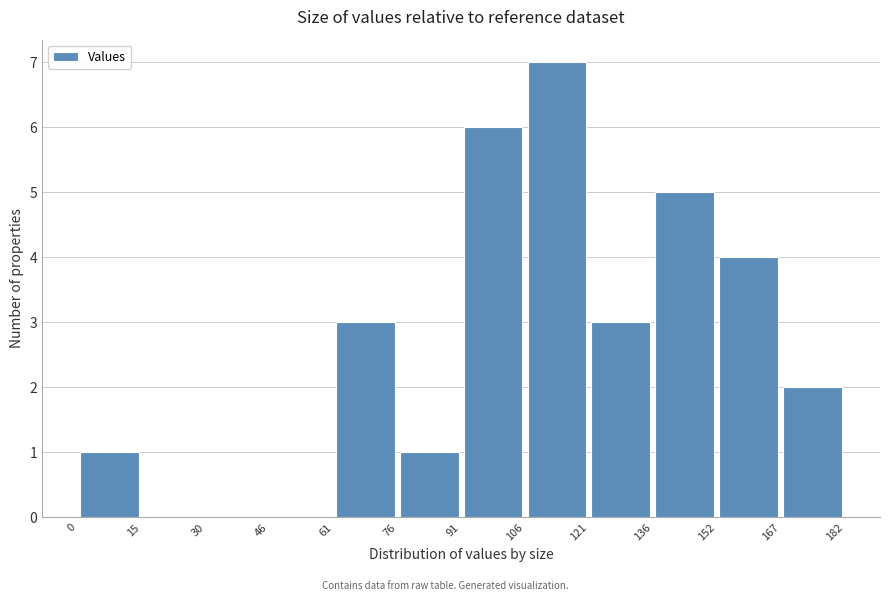

How tall is the bar that spans 167 to 182 on the x-axis? The values are not printed on the chart, so give them approximately, as read against the axis.

2